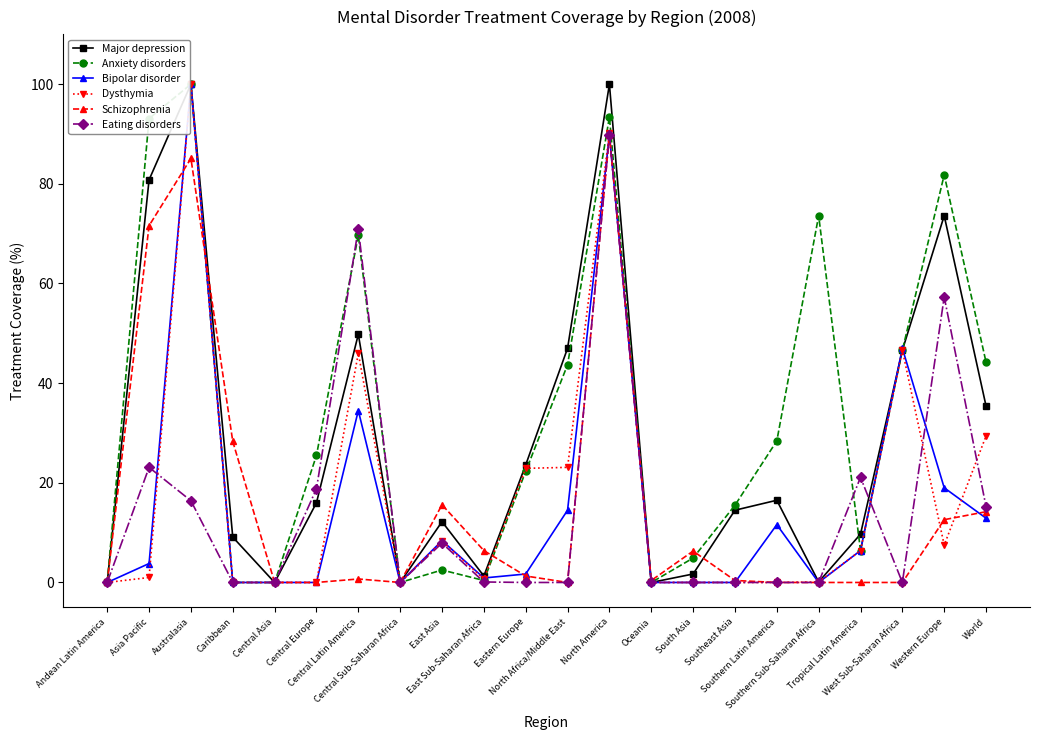

The Schizophrenia series shows 0.0 at West Sub-Saharan Africa. True or false?

True